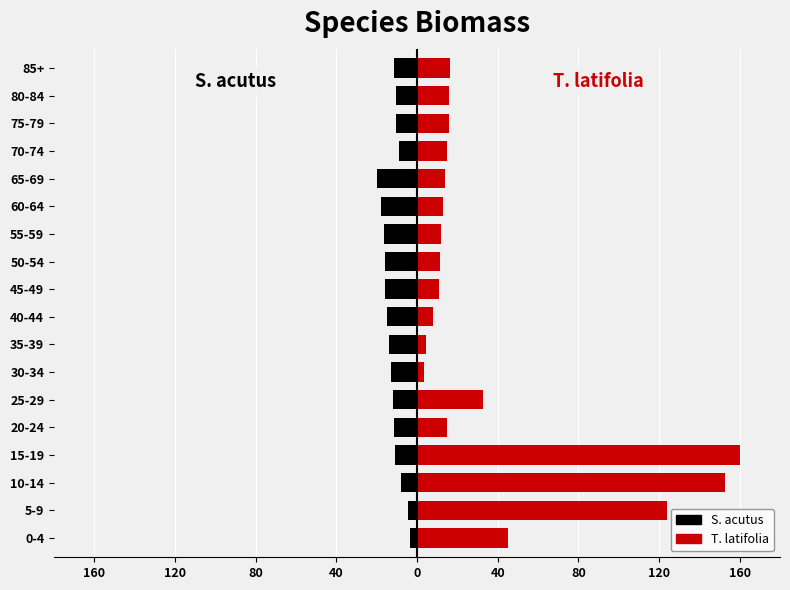

How many bars are there in each group?

2